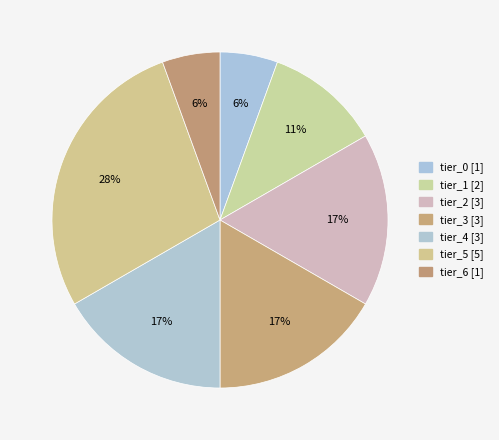

Between tier_5 [5] and tier_1 [2], which is larger?

tier_5 [5]